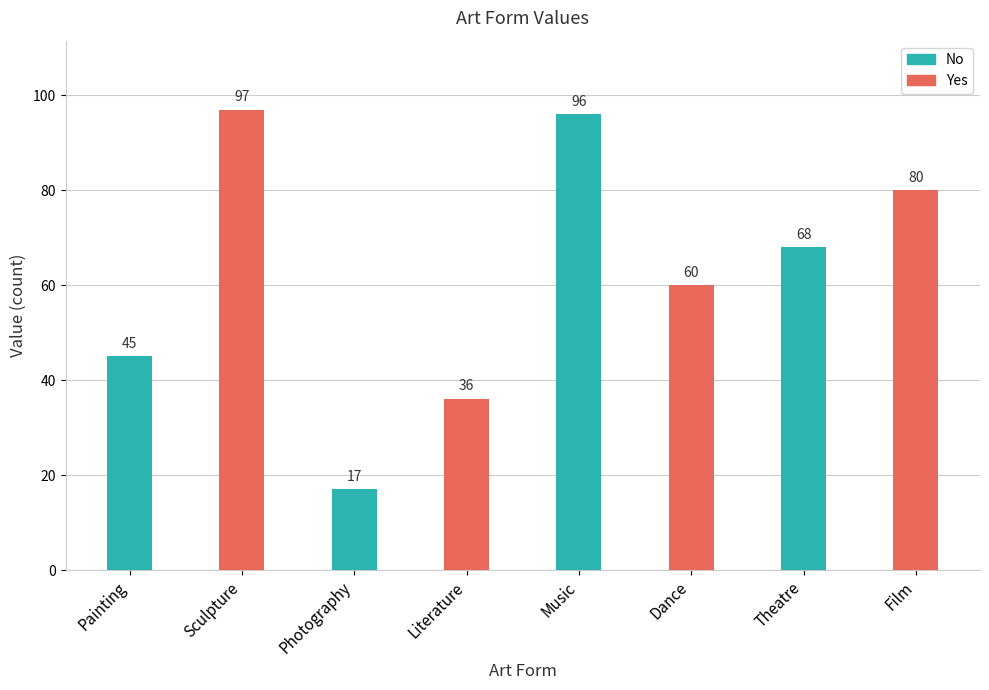

What is the smallest value displayed?

17